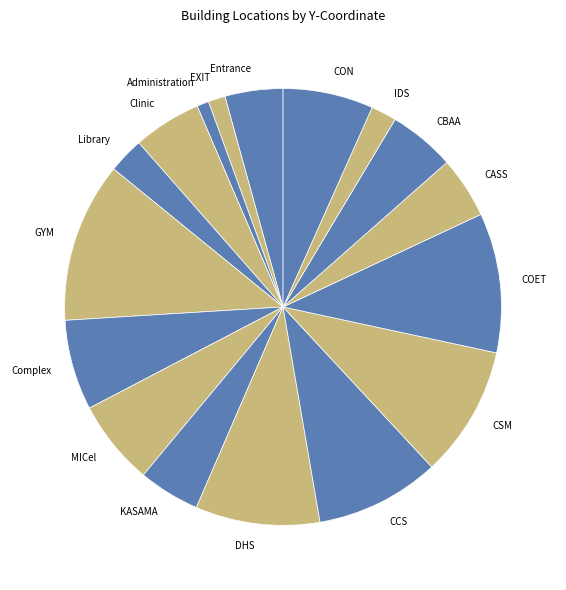

True or false: Administration accounts for 11% of the total.

False